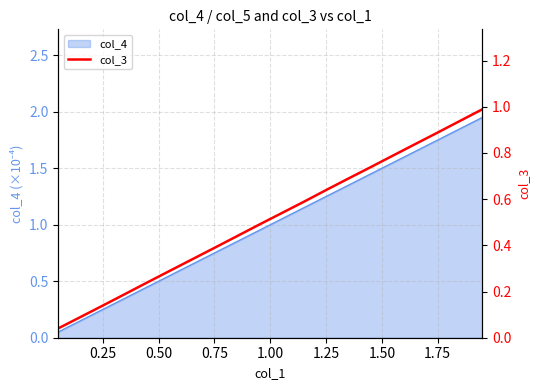

How many lines are shown in the chart?

1